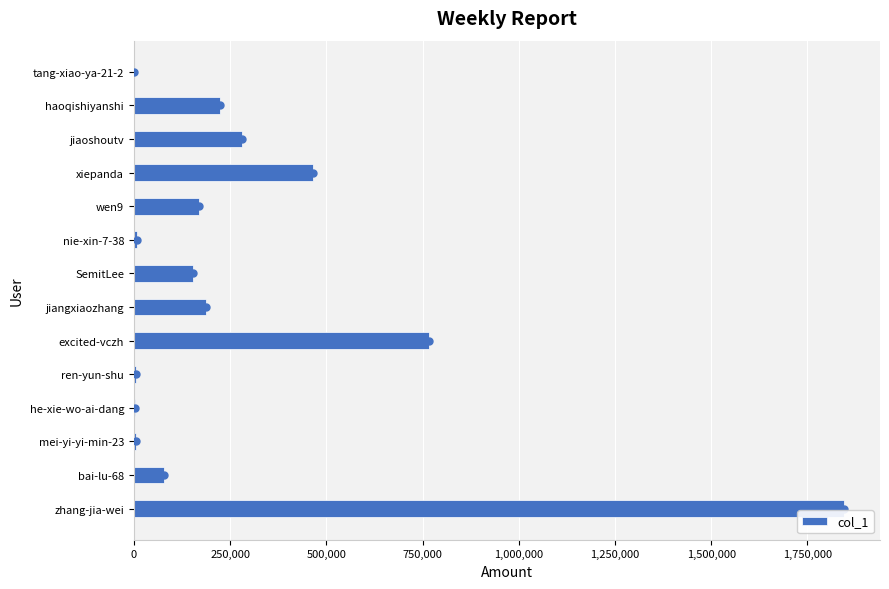

How many distinct data groups are displayed?

1